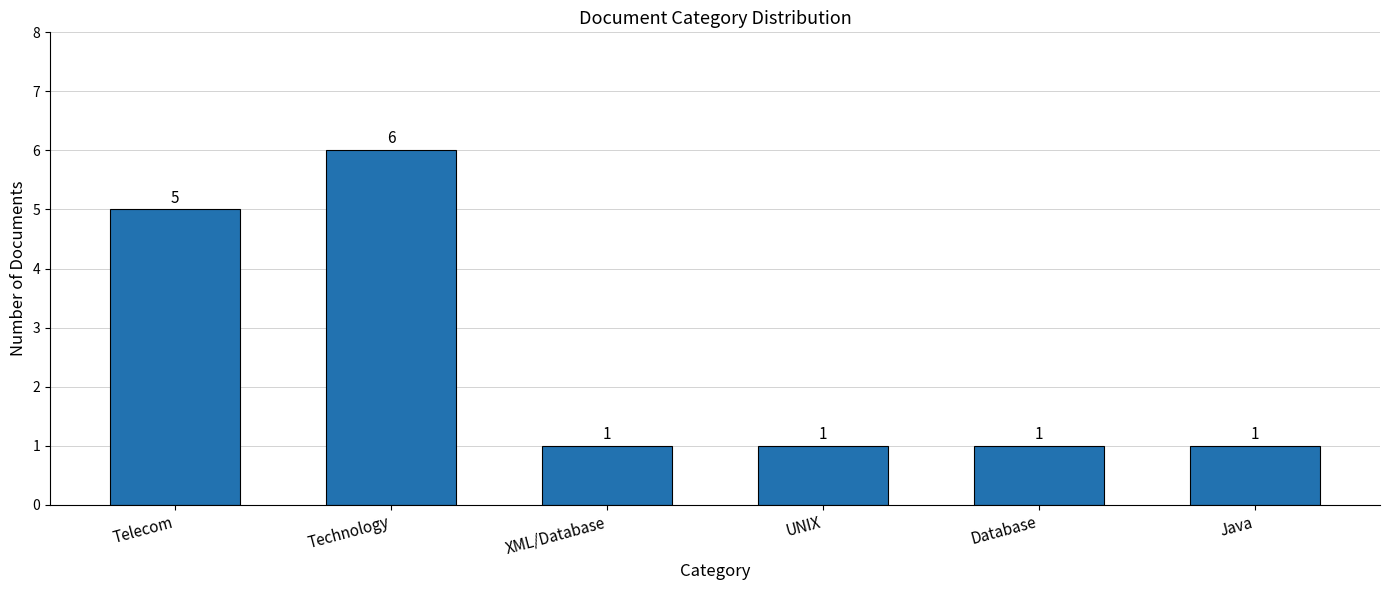

Reading right to left, list all the values displayed in this chart.

1	1	1	1	6	5